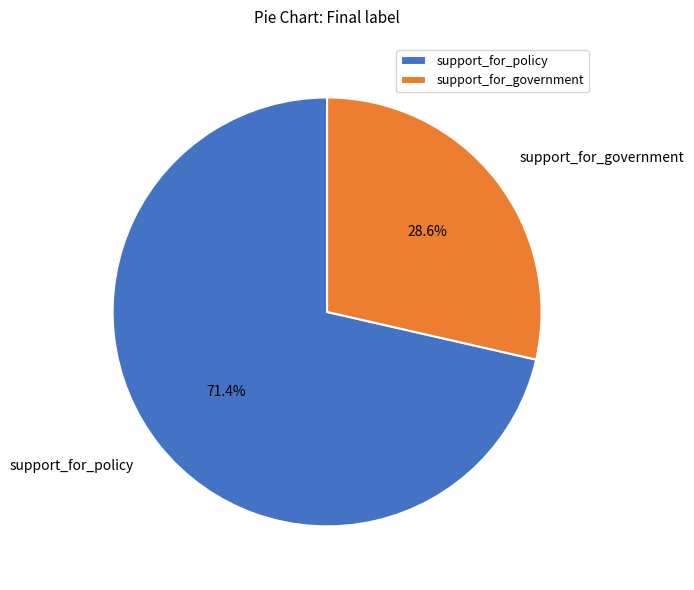

To the nearest percent, what is the combined percentage of support_for_policy and support_for_government?

100%